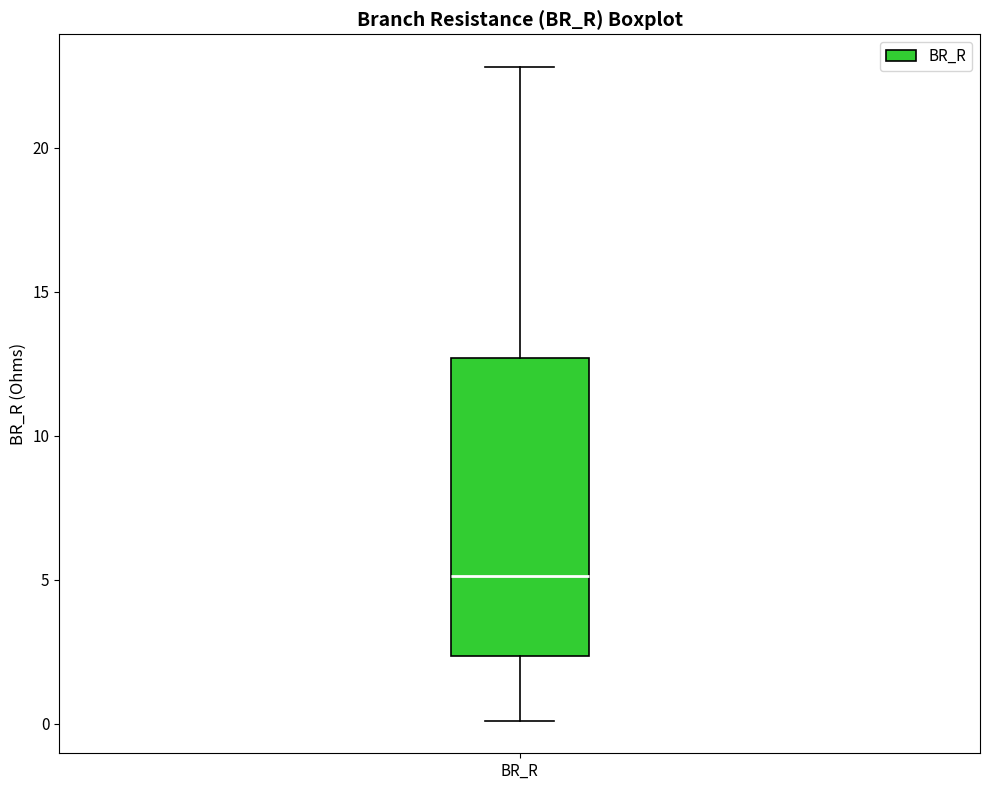

Where does the lower whisker of the box for BR_R end on the y-axis? The values are not printed on the chart, so give them approximately, as read against the axis.

0.0